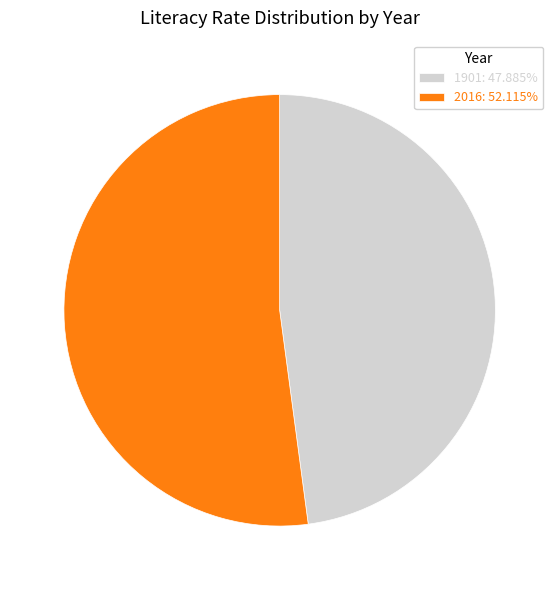

How many slices are in this pie chart?

2